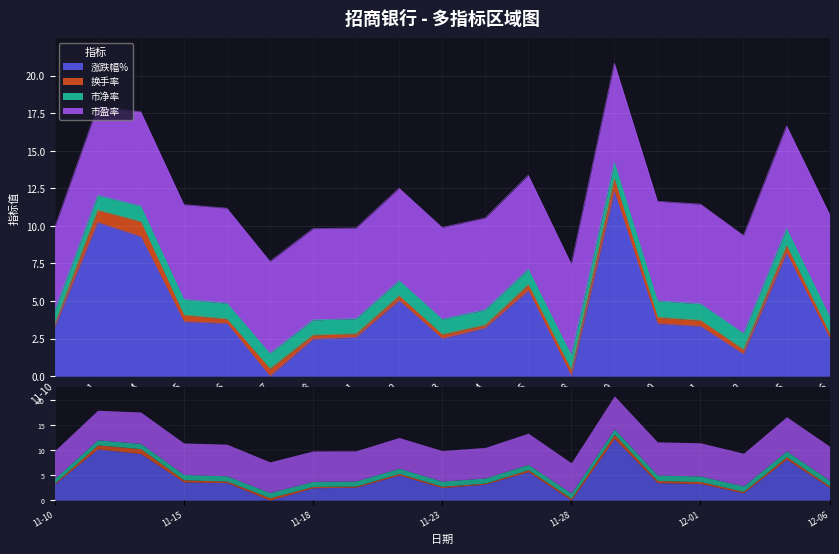

What is the value of the 市盈率 point at the 11th from the left?

6.1